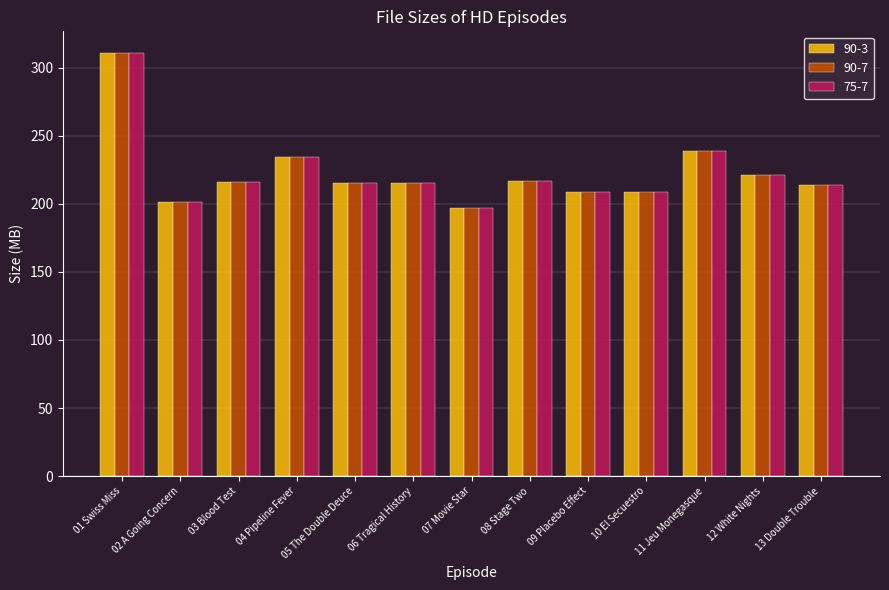

Where is 90-7 nearest to the value 254?

11 Jeu Monegasque